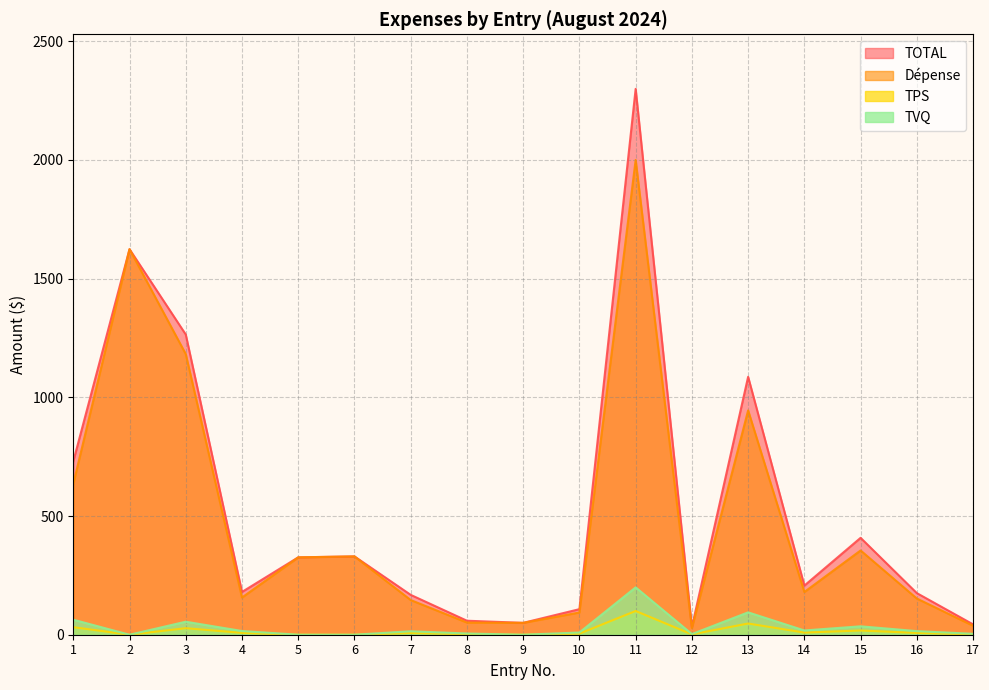

Is it true that Dépense equals 711.7 at 3?

False